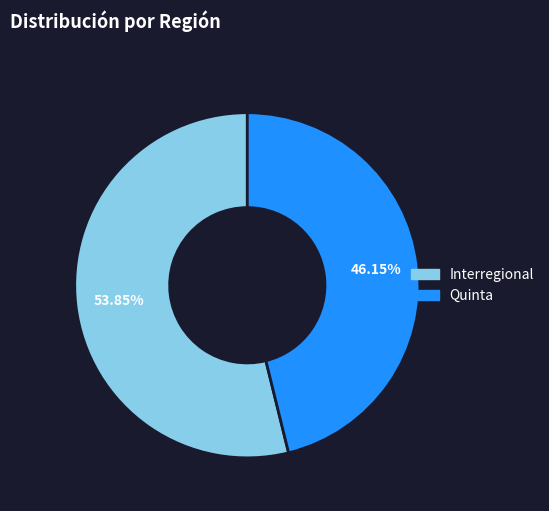

Is there a majority slice in this chart?

Yes